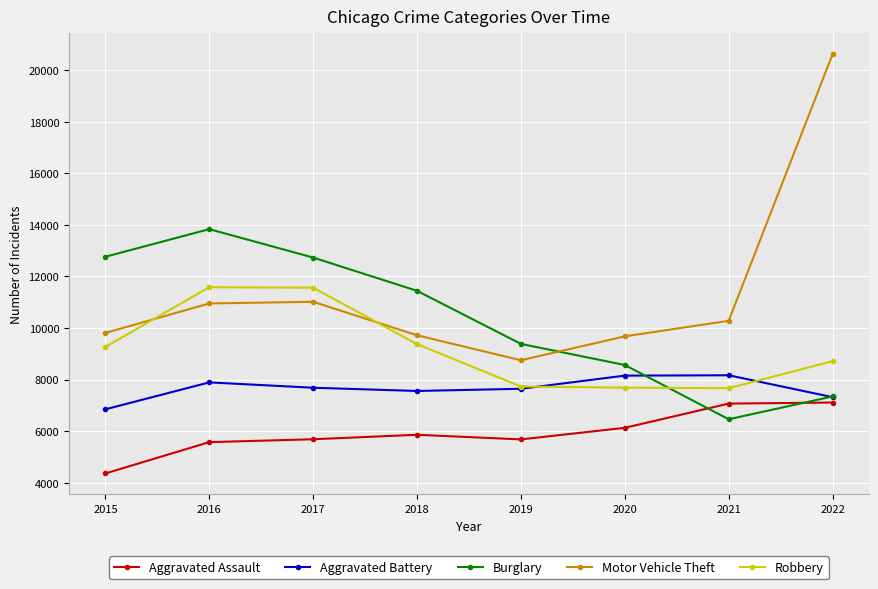

Rank the series by their average value, from highest to lowest.

Motor Vehicle Theft, Burglary, Robbery, Aggravated Battery, Aggravated Assault